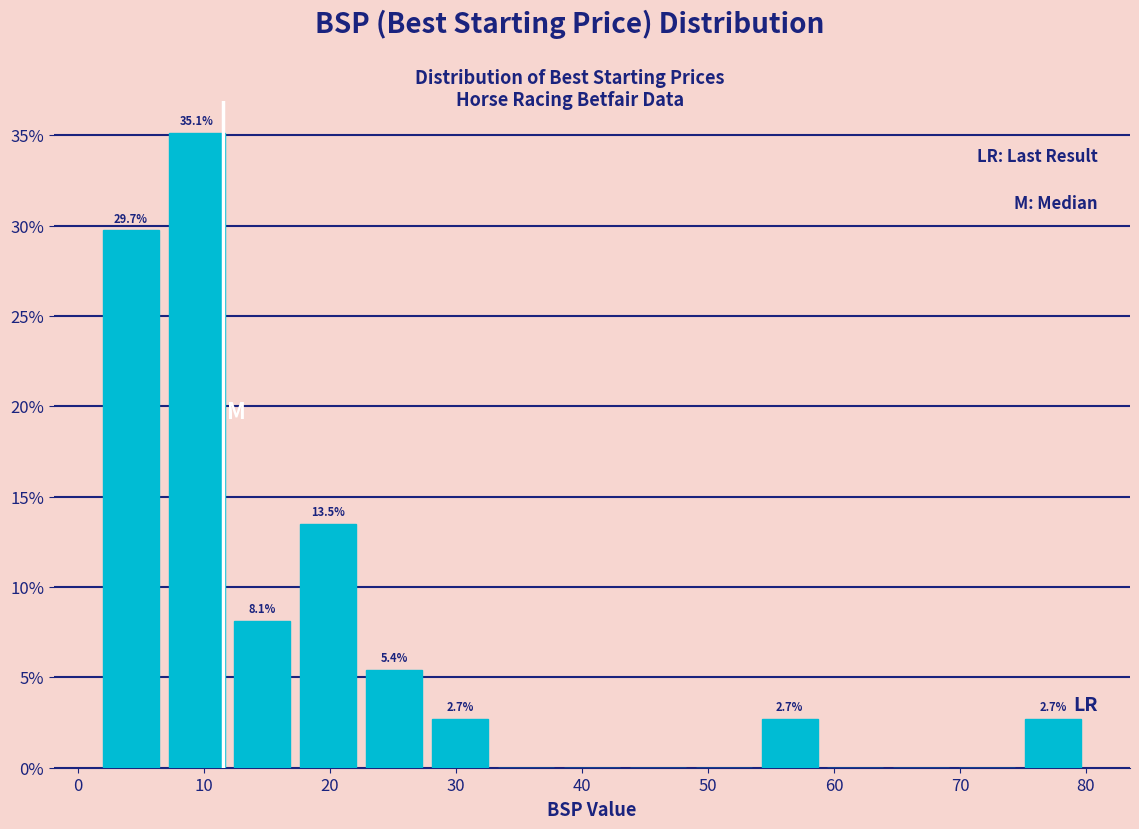

Which range on the x-axis has the tallest bar?

7 to 12